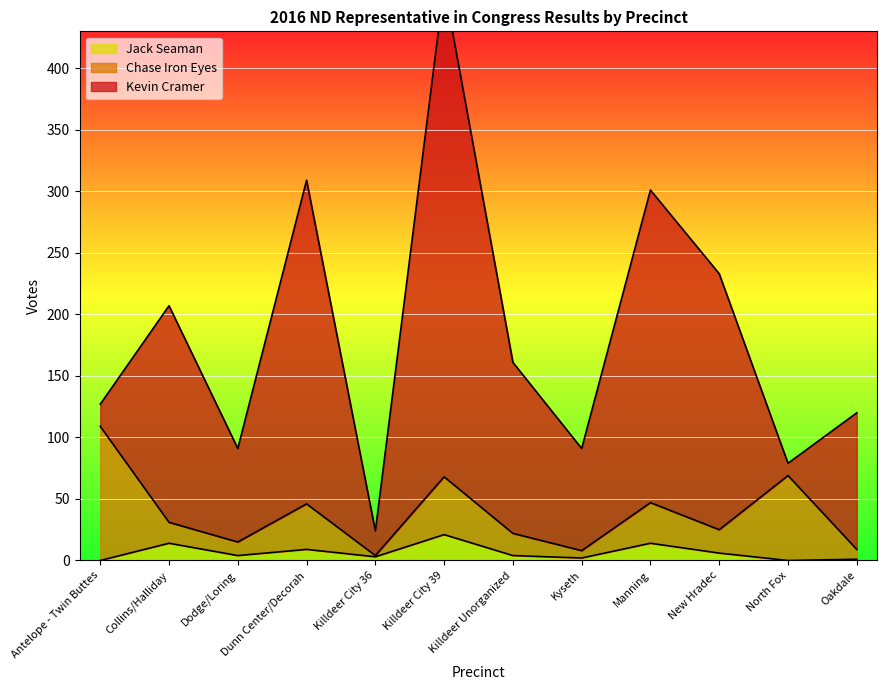

Where do Chase Iron Eyes and Kevin Cramer first cross each other?

Antelope - Twin Buttes and Collins/Halliday